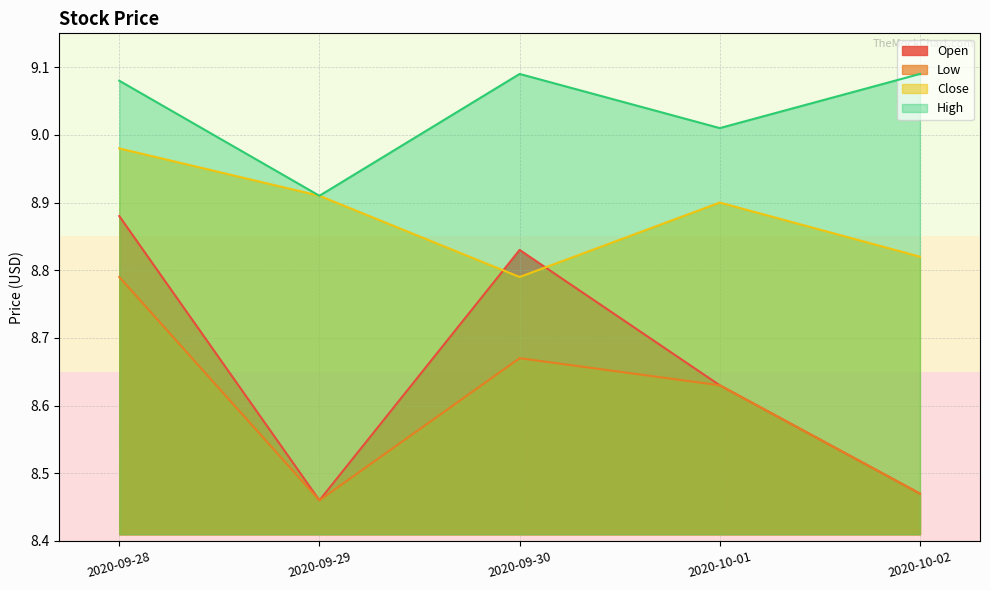

Reading left to right, transcribe all the data shown in this chart.

Open: 8.9	8.5	8.8	8.6	8.5
Low: 8.8	8.5	8.7	8.6	8.5
Close: 9.0	8.9	8.8	8.9	8.8
High: 9.1	8.9	9.1	9.0	9.1